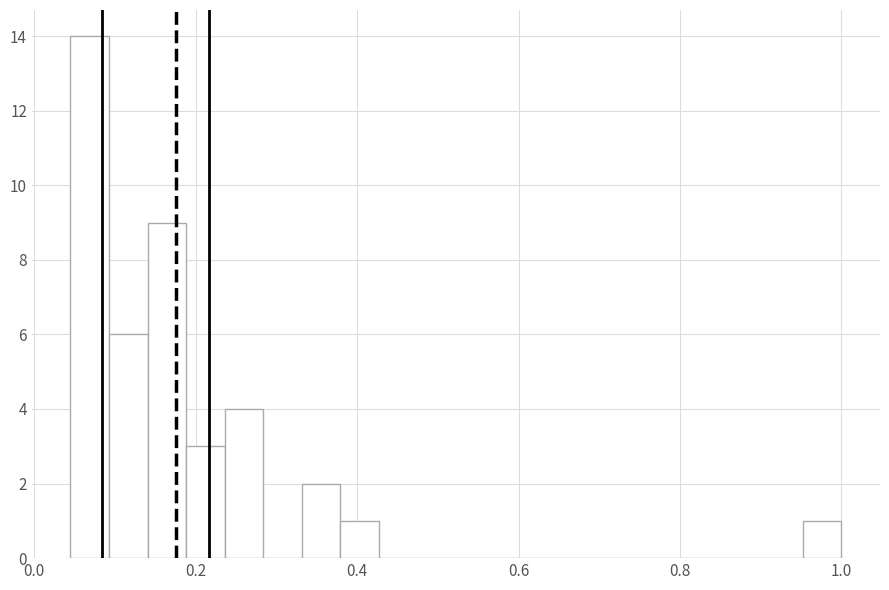

Around what value on the x-axis is the tallest bar? Give the approximate position of its centre, as read against the axis.

0.06